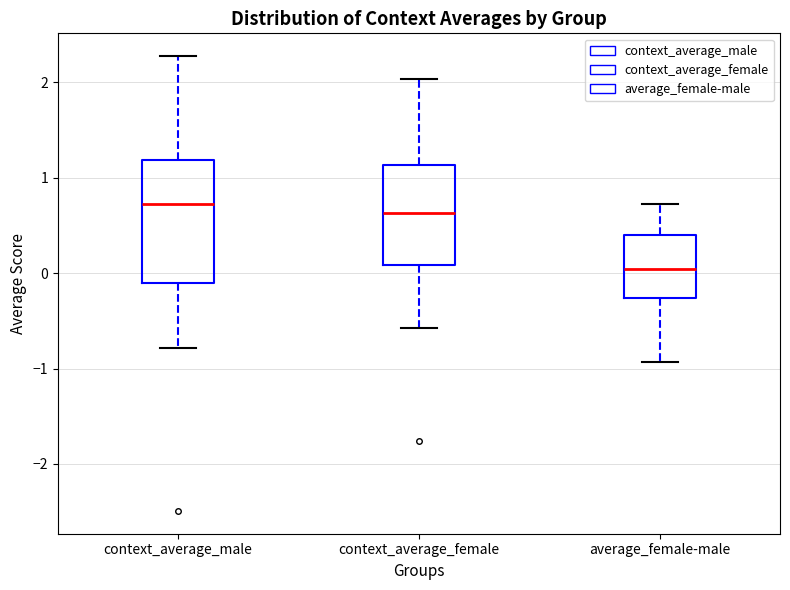

Where does the upper whisker of the box for context_average_male end on the y-axis? The values are not printed on the chart, so give them approximately, as read against the axis.

2.3